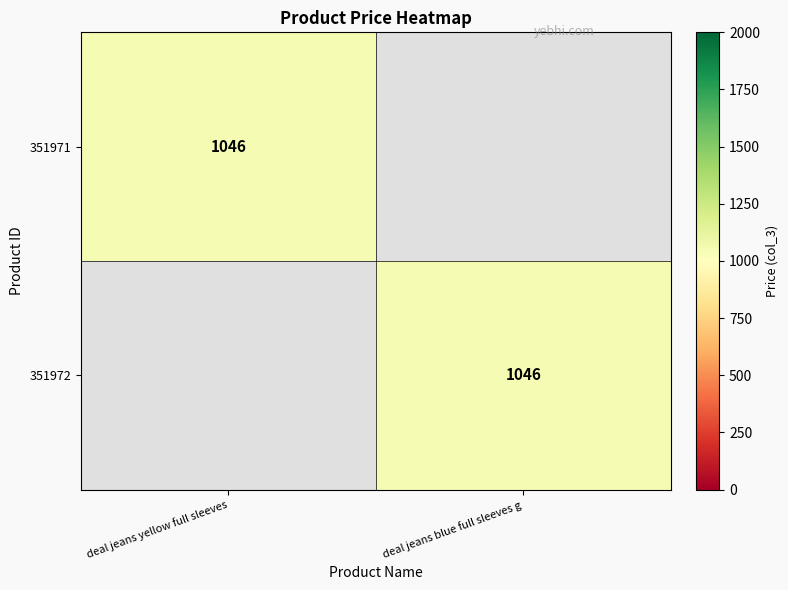

Is it true that 351972 equals 1046 at deal jeans blue full sleeves g?

True